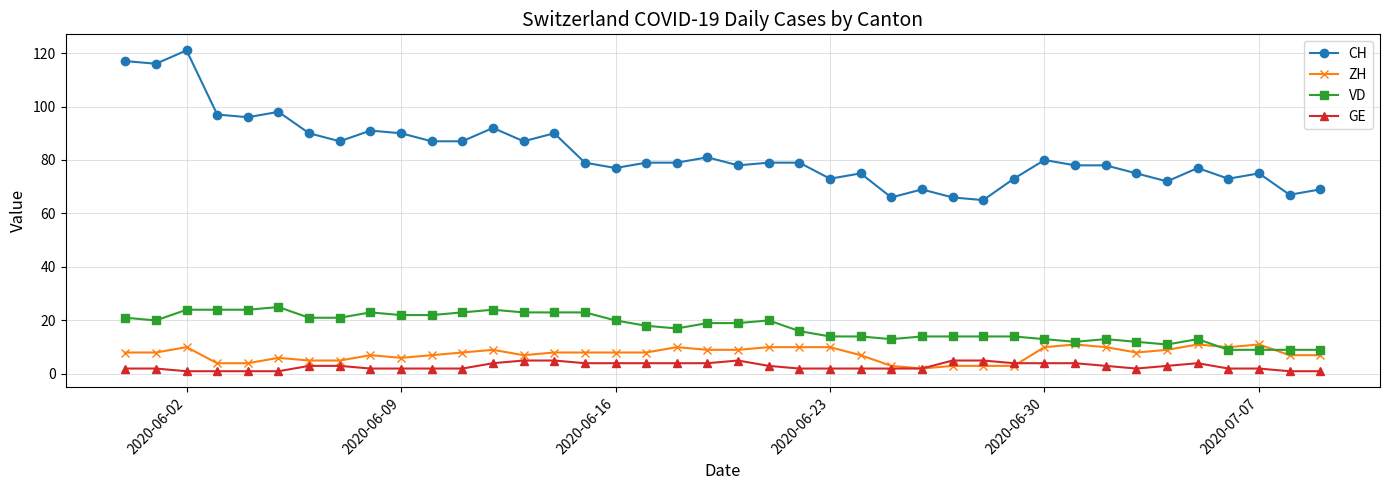

Which series has the largest range (max minus min)?

CH